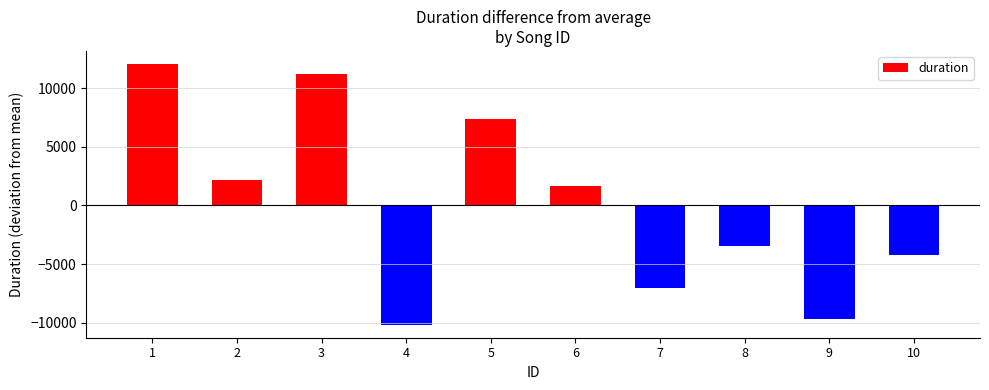

Reading right to left, extract all data points from this chart.

-4211.5	-9706.5	-3496.5	-7023.5	1628.5	7429.5	-10183.5	11254.5	2217.5	12091.5